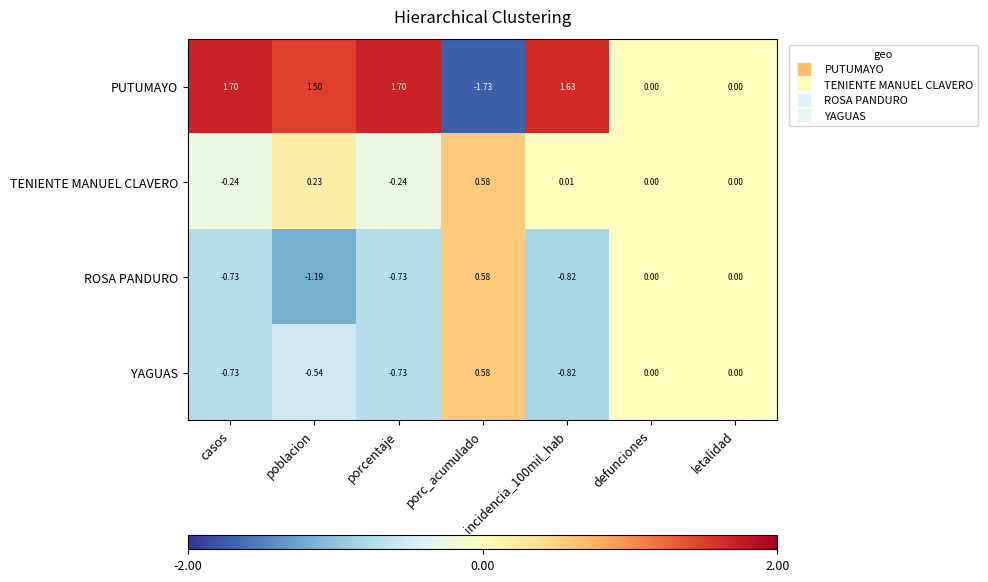

At which category is the sum across all series the highest?

porc_acumulado